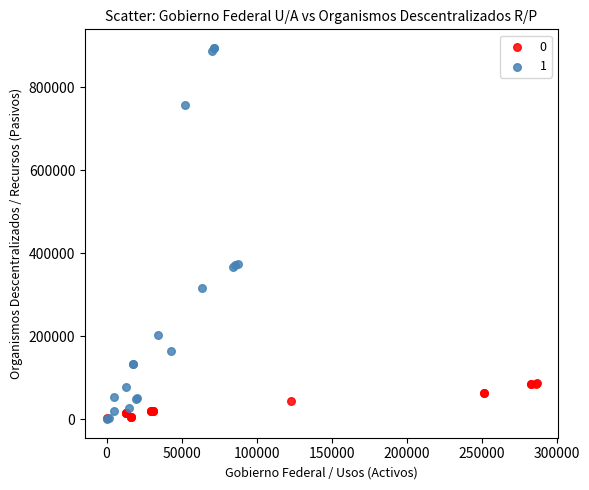

What are all the series names shown in the legend?

0, 1